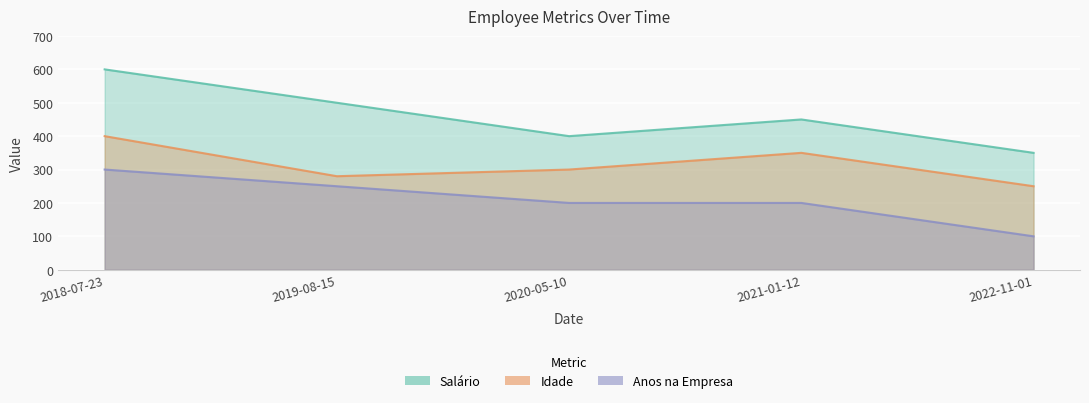

True or false: Salário and Idade intersect in this chart.

False